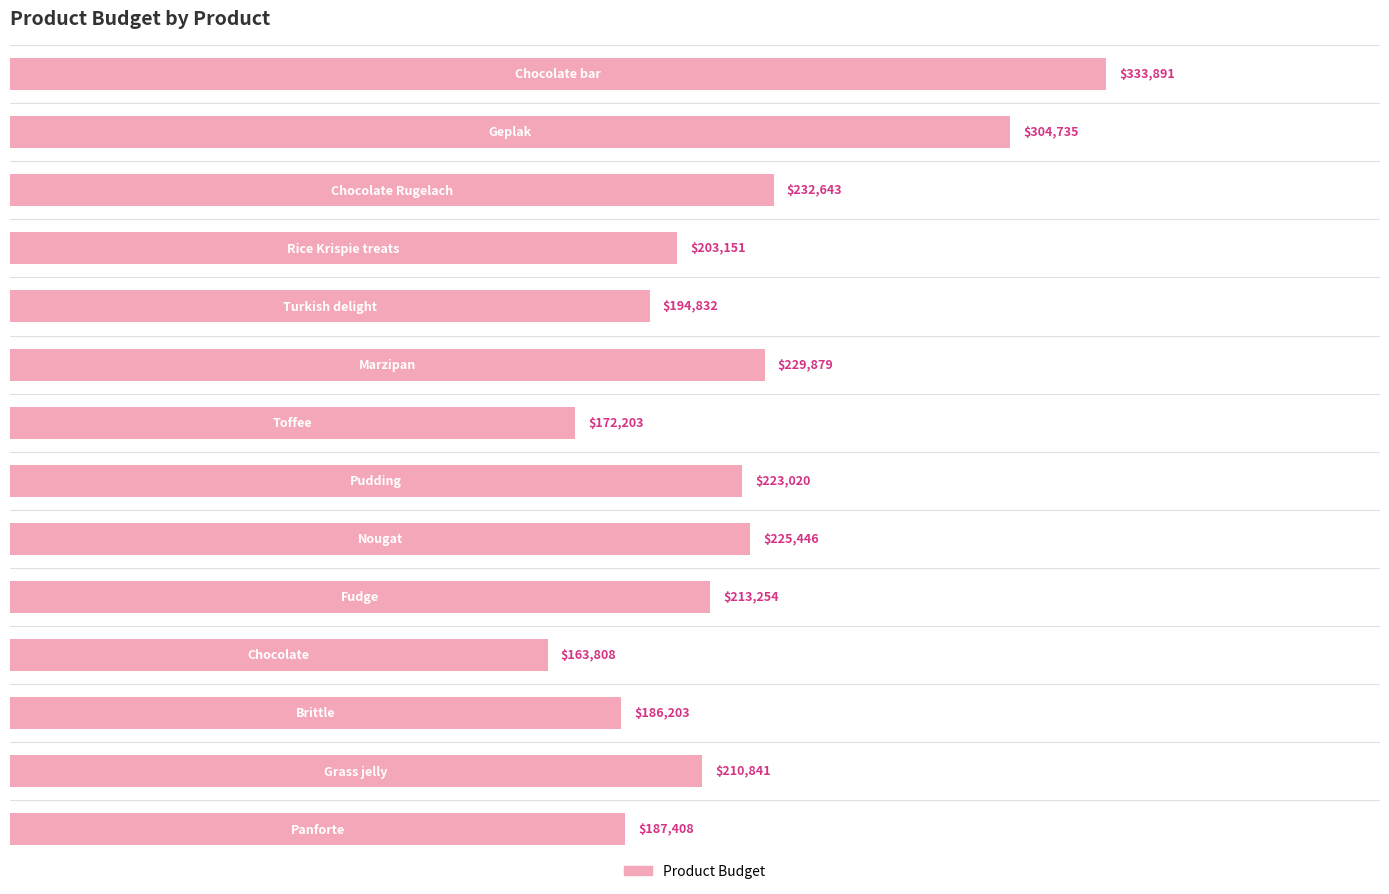

What is the greatest value displayed?

333891.1